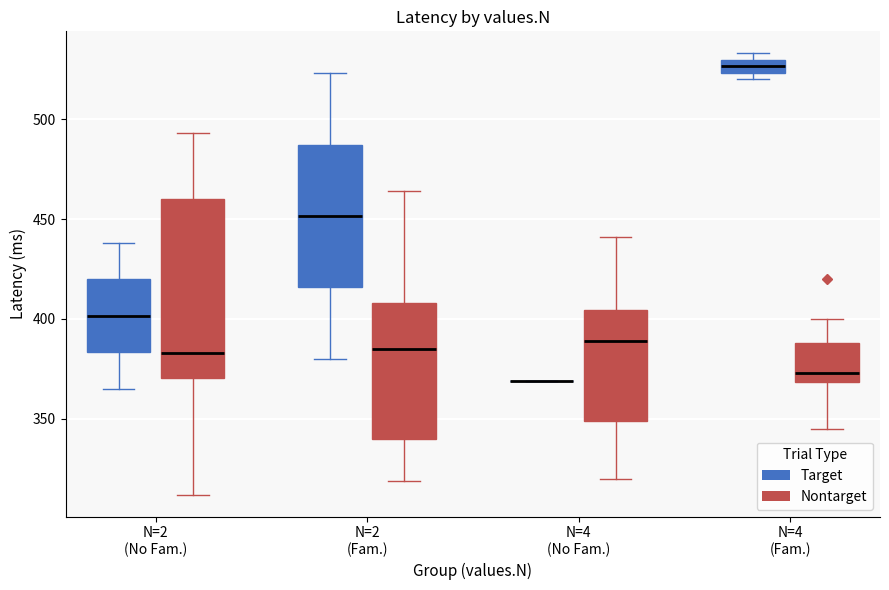

Which box is the tallest, from its lower edge to its upper edge?

N=2 (No Fam.) (Nontarget)